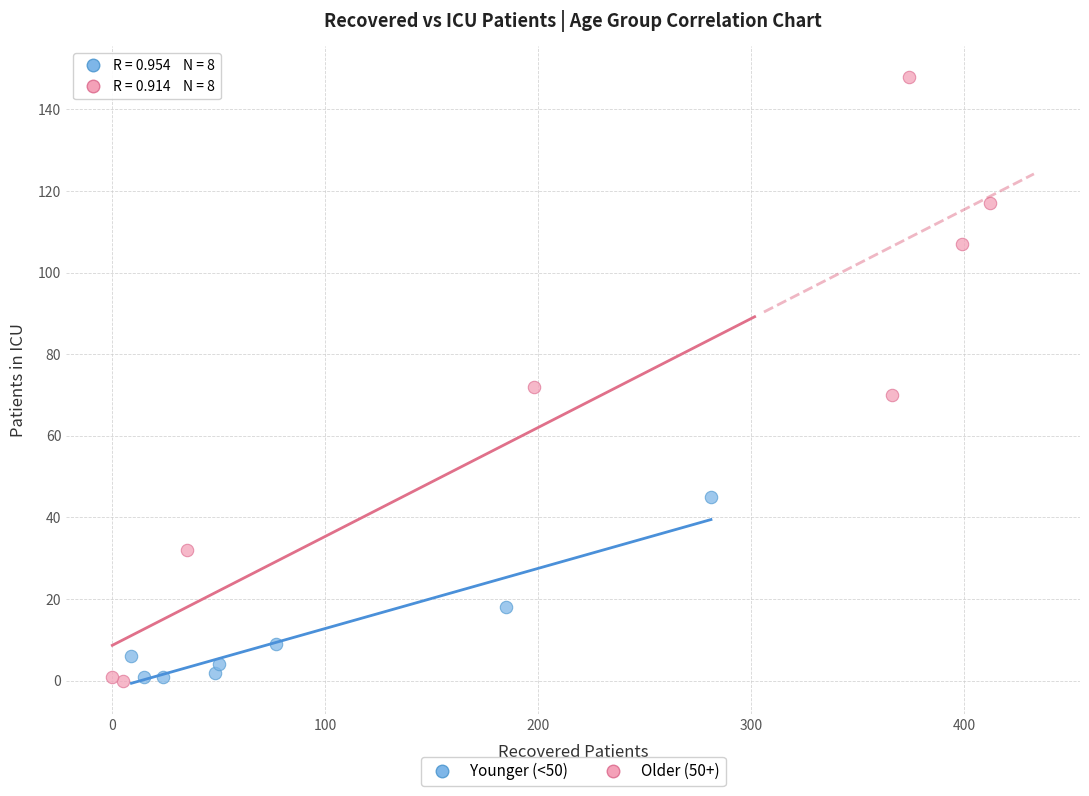

Which series contains the highest Y value?

Older (50+)